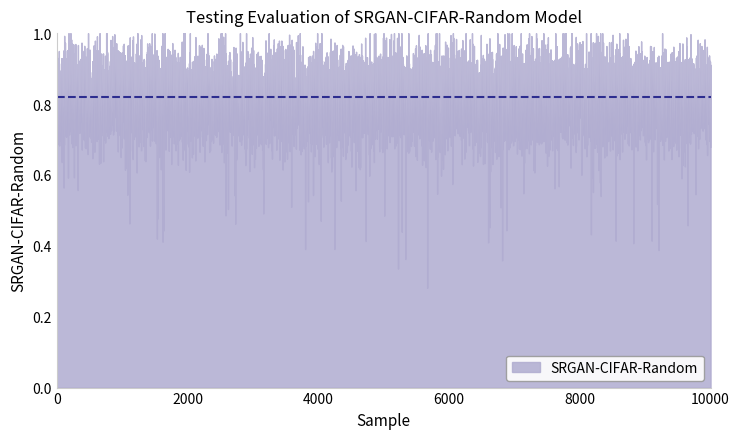

At which category does the data reach its first local peak?

2